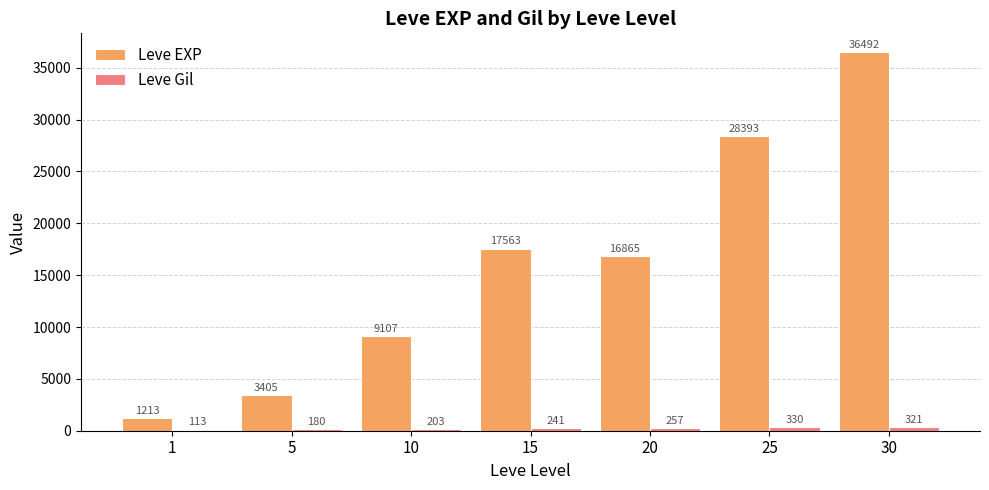

What is the total value across all series at 20?

17122.0